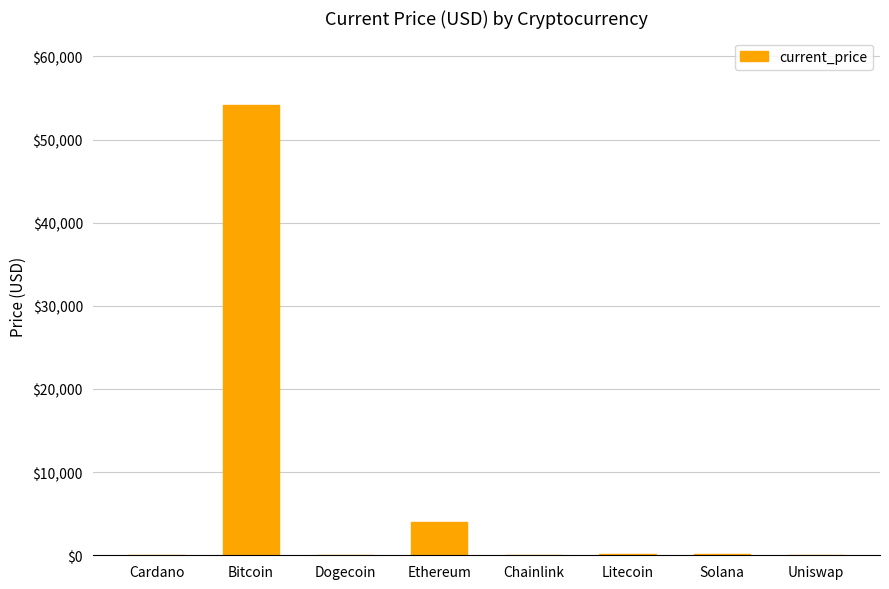

What is the difference between the values at Dogecoin and Uniswap?

18.8